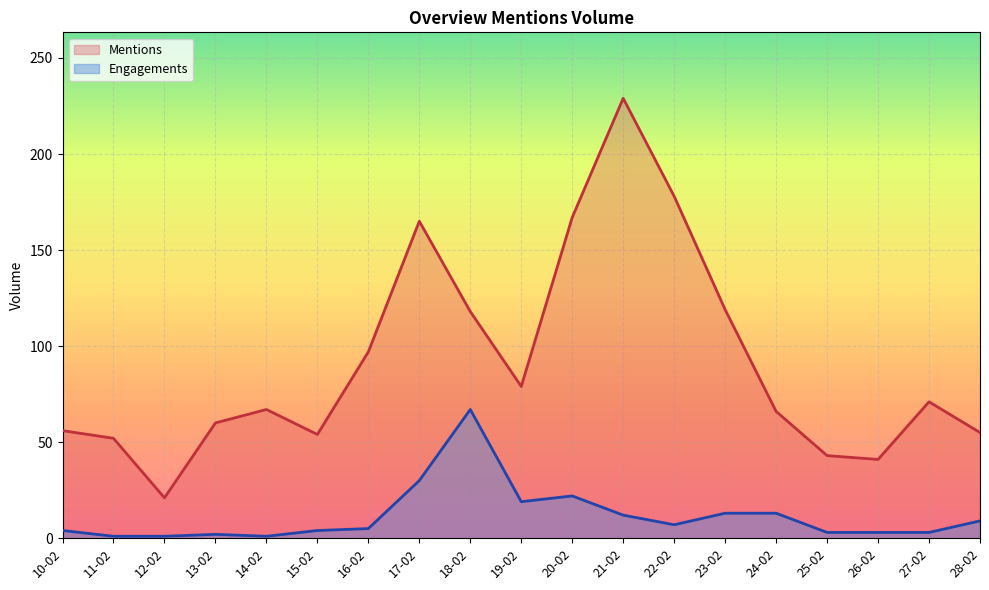

True or false: Engagements and Mentions cross at least once.

False